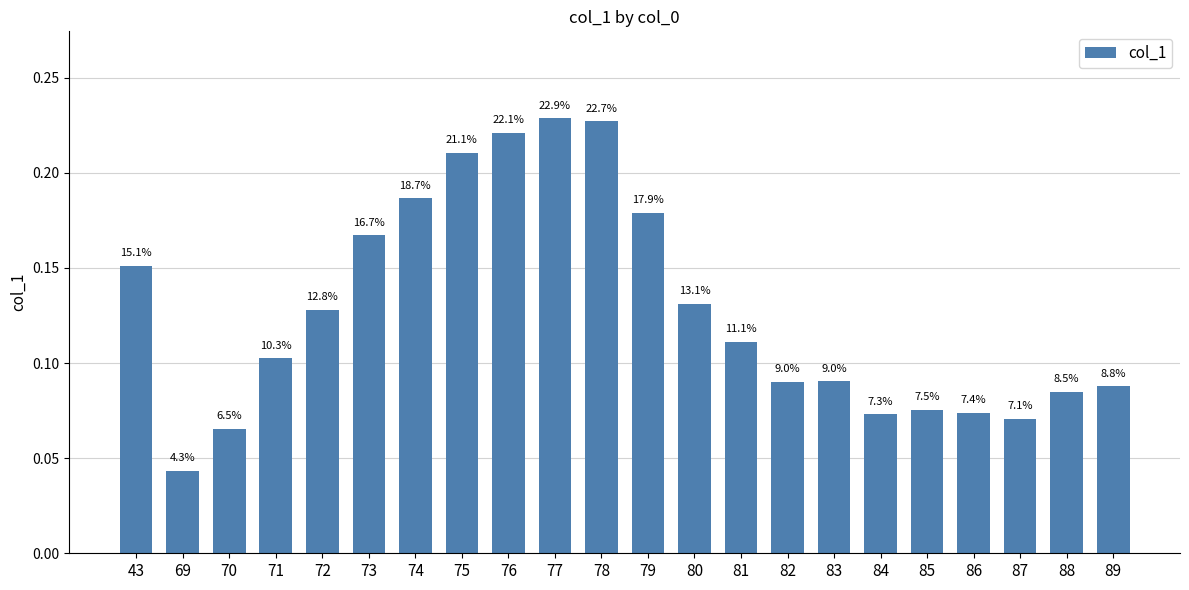

What is the sum of all values?

2.8